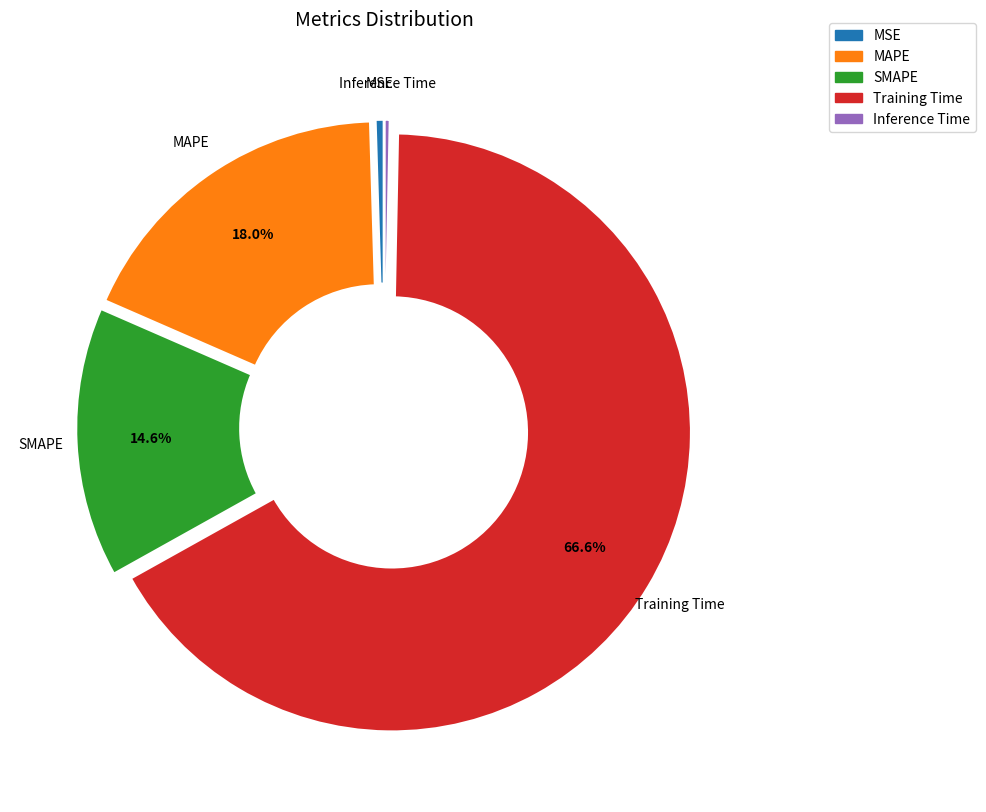

Which has a higher value, MSE or MAPE?

MAPE